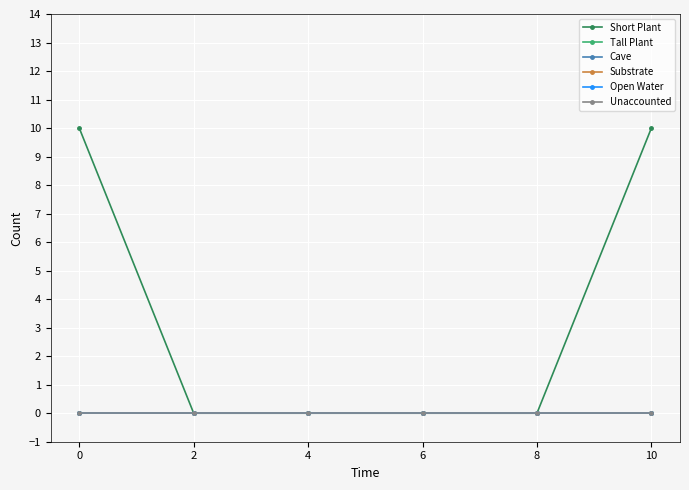

Is this an area chart (filled region under the line)?

No